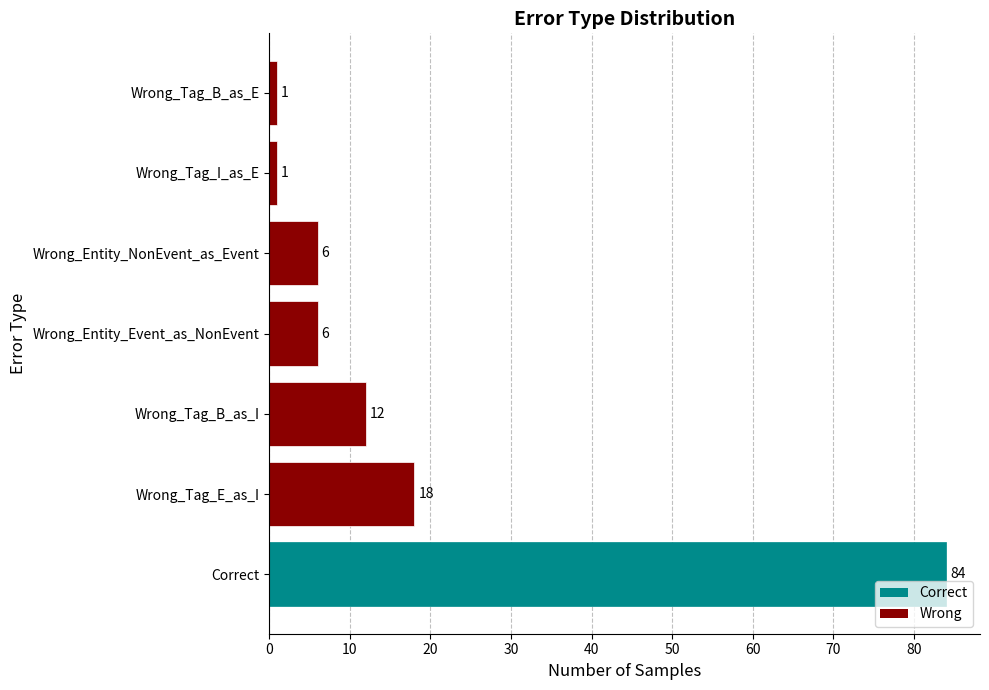

Approximately how many times larger is the value at Wrong_Tag_B_as_I compared to Wrong_Entity_Event_as_NonEvent?

2.0